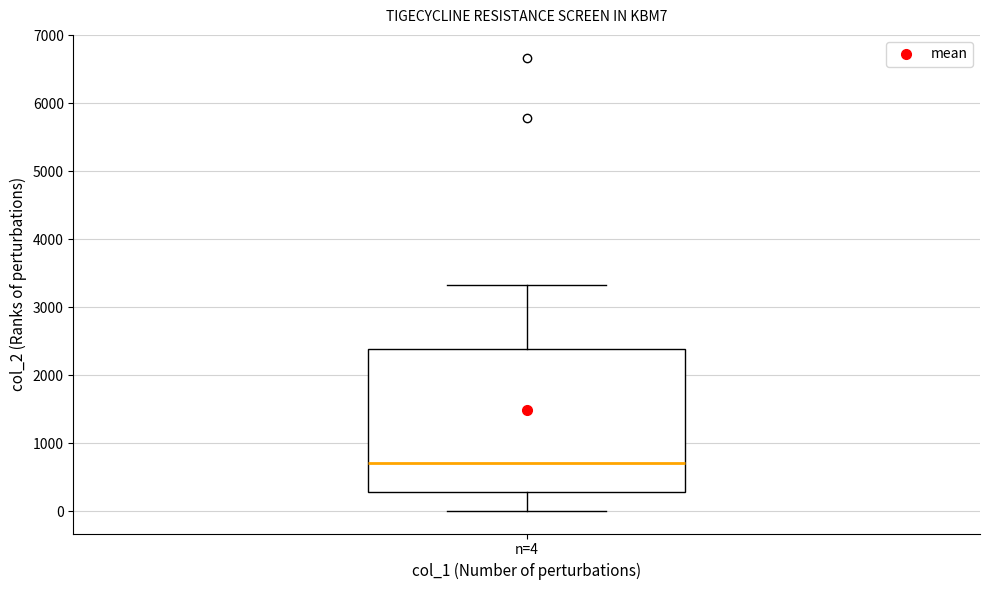

Read this box plot against the y-axis: the position of the median line, the range covered by the box, and the ends of both whiskers. The values are not printed on the chart, so give them approximately, as read against the axis.

median 700, box 300 to 2400, whiskers 0 to 3300